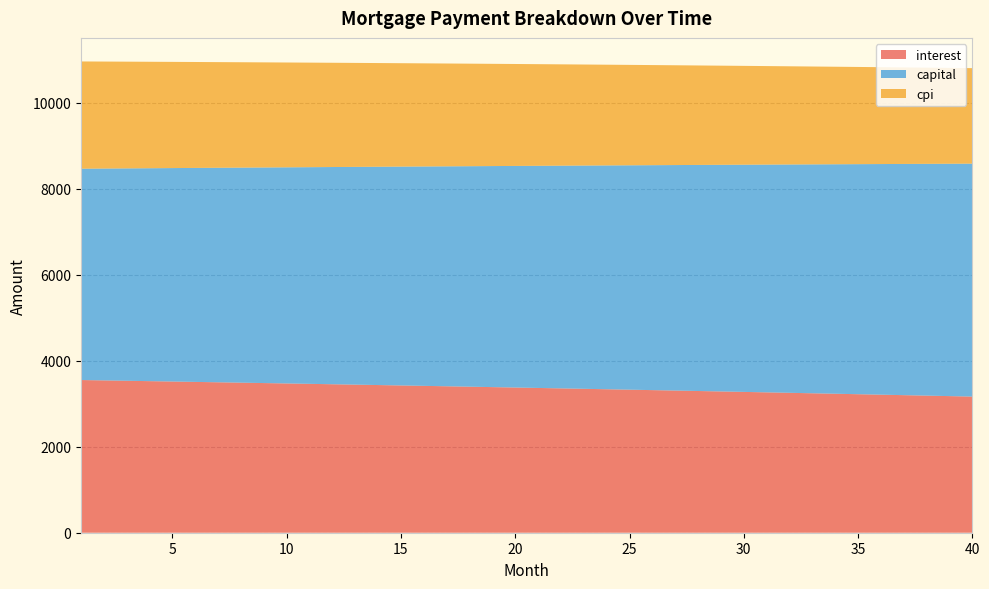

Reading left to right, extract all data points from this chart.

interest: 1=3550.5	2=3541.9	3=3533.3	4=3524.6	5=3515.8	6=3507.0	7=3498.1	8=3489.1	9=3480.1	10=3471.0	11=3461.8	12=3452.6	13=3443.3	14=3433.9	15=3424.5	16=3415.0	17=3405.4	18=3395.8	19=3386.1	20=3376.3	21=3366.4	22=3356.5	23=3346.5	24=3336.4	25=3326.3	26=3316.1	27=3305.8	28=3295.4	29=3285.0	30=3274.5	31=3263.9	32=3253.3	33=3242.6	34=3231.8	35=3220.9	36=3210.0	37=3199.0	38=3187.9	39=3176.7	40=3165.5
capital: 1=4914.2	2=4926.5	3=4938.8	4=4951.2	5=4963.5	6=4975.9	7=4988.4	8=5000.9	9=5013.4	10=5025.9	11=5038.5	12=5051.1	13=5063.7	14=5076.4	15=5089.0	16=5101.8	17=5114.5	18=5127.3	19=5140.1	20=5153.0	21=5165.9	22=5178.8	23=5191.7	24=5204.7	25=5217.7	26=5230.8	27=5243.8	28=5256.9	29=5270.1	30=5283.2	31=5296.5	32=5309.7	33=5323.0	34=5336.3	35=5349.6	36=5363.0	37=5376.4	38=5389.9	39=5403.3	40=5416.8
cpi: 1=2494.0	2=2487.9	3=2481.8	4=2475.6	5=2469.4	6=2463.1	7=2456.8	8=2450.4	9=2444.0	10=2437.6	11=2431.1	12=2424.5	13=2417.9	14=2411.3	15=2404.6	16=2397.8	17=2391.0	18=2384.2	19=2377.3	20=2370.4	21=2363.4	22=2356.3	23=2349.2	24=2342.1	25=2334.9	26=2327.7	27=2320.4	28=2313.1	29=2305.7	30=2298.2	31=2290.7	32=2283.2	33=2275.6	34=2267.9	35=2260.2	36=2252.5	37=2244.7	38=2236.8	39=2228.9	40=2220.9